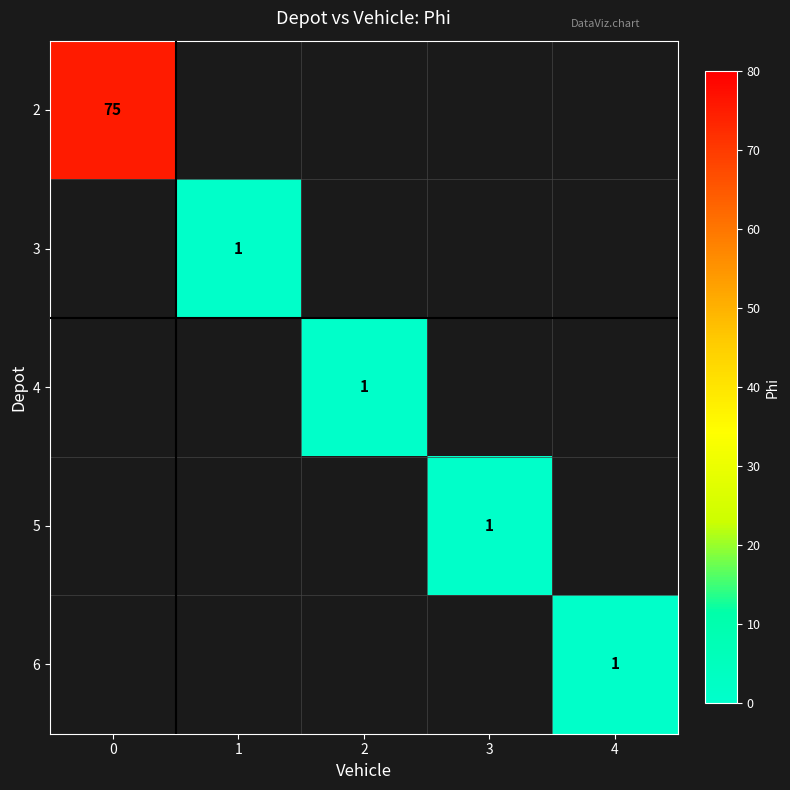

What is the maximum value shown in the chart?

75.0